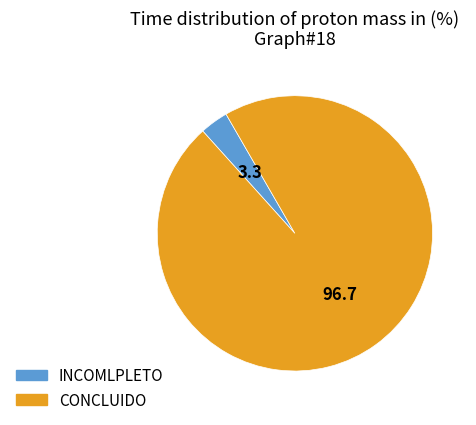

Which slice is the largest?

CONCLUIDO